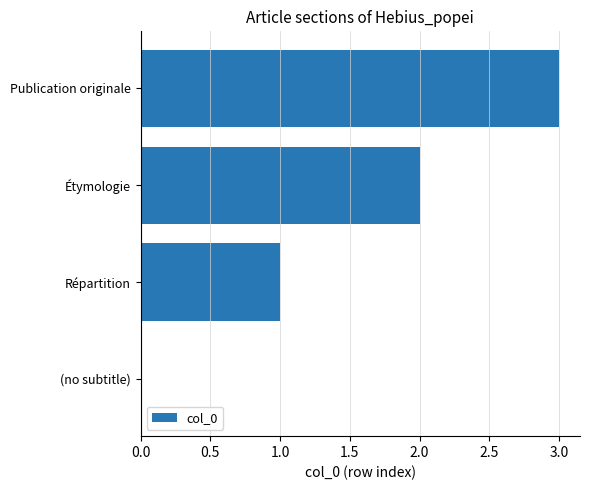

What is the change in value from (no subtitle) to Étymologie?

+2